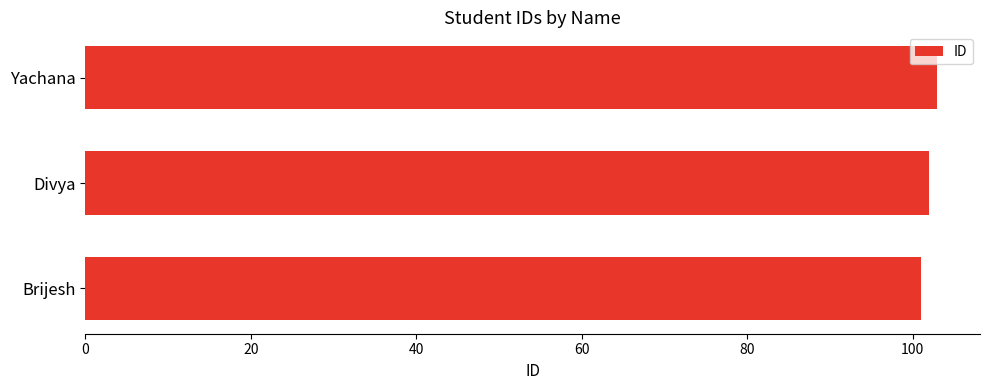

What is the smallest value displayed?

101